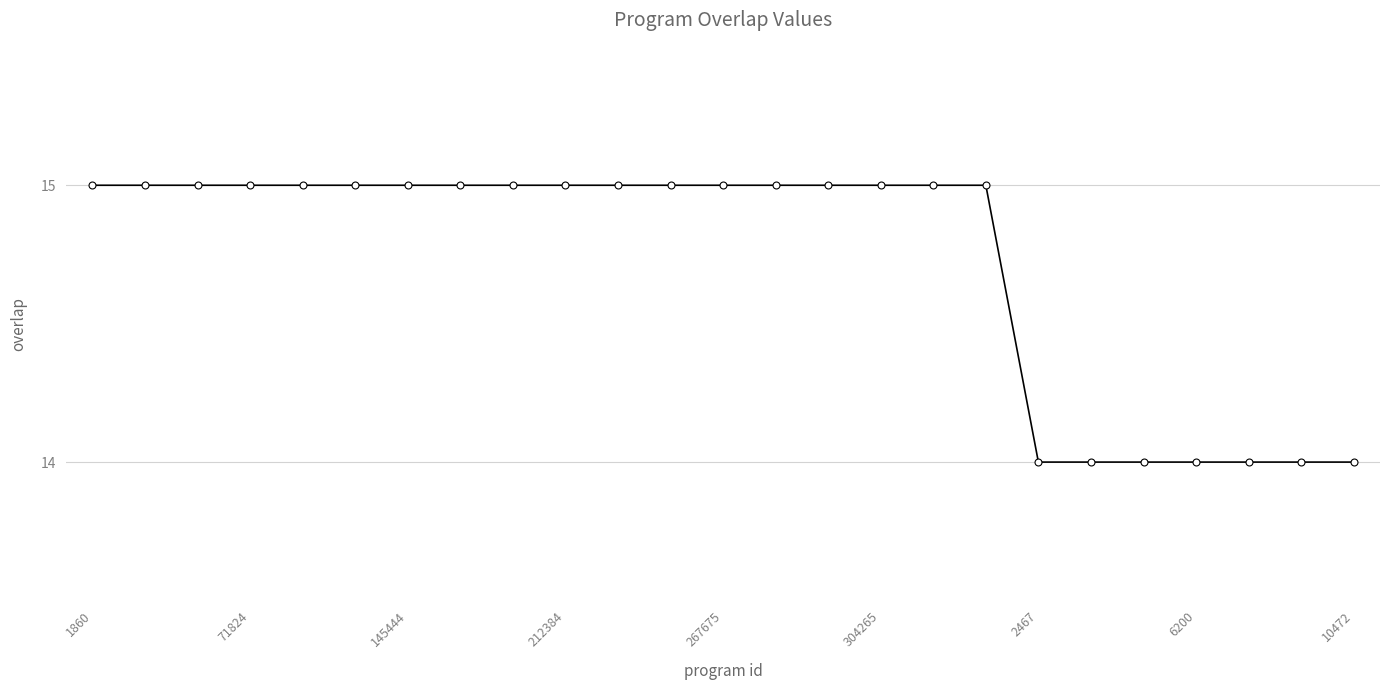

Does the chart display data point markers on the line(s)?

Yes